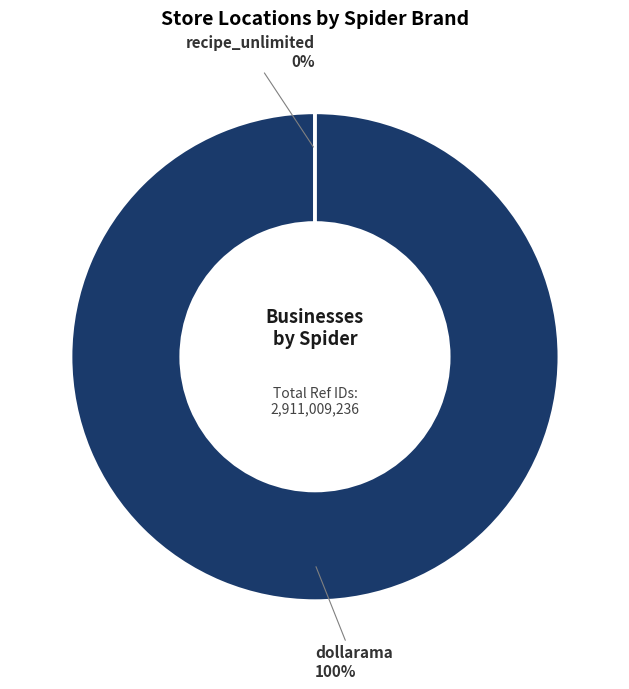

What portion of the pie excludes recipe_unlimited?

100.0%